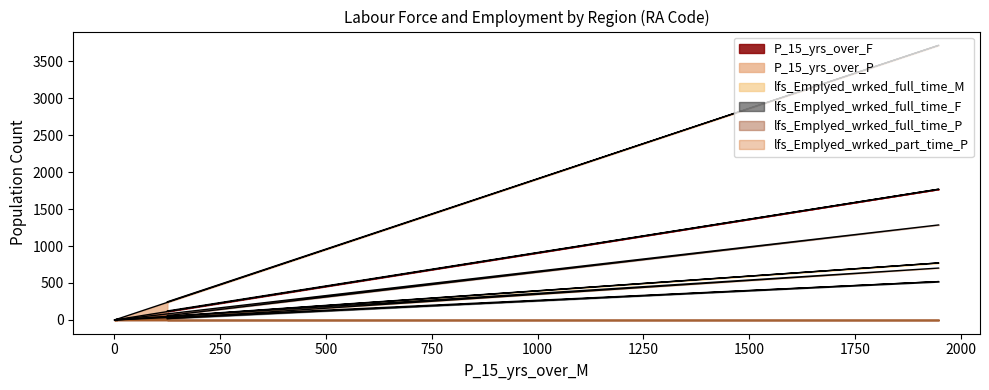

What are all the series names shown in the legend?

P_15_yrs_over_F, P_15_yrs_over_P, lfs_Emplyed_wrked_full_time_M, lfs_Emplyed_wrked_full_time_F, lfs_Emplyed_wrked_full_time_P, lfs_Emplyed_wrked_part_time_P